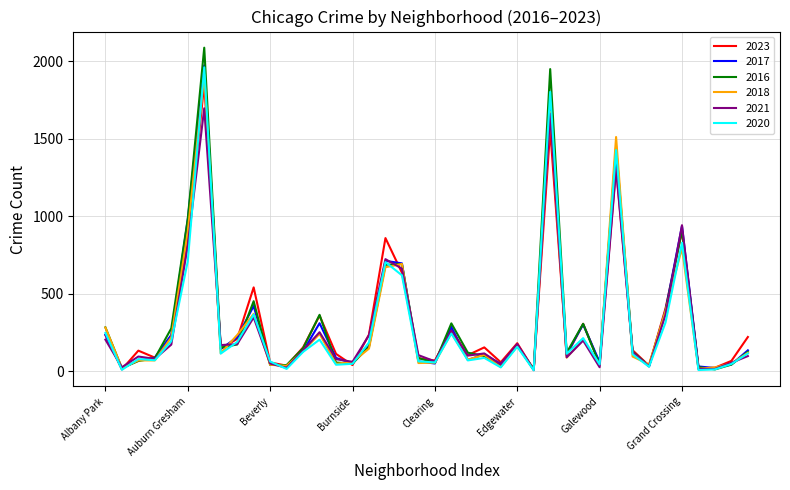

How many distinct data groups are displayed?

6